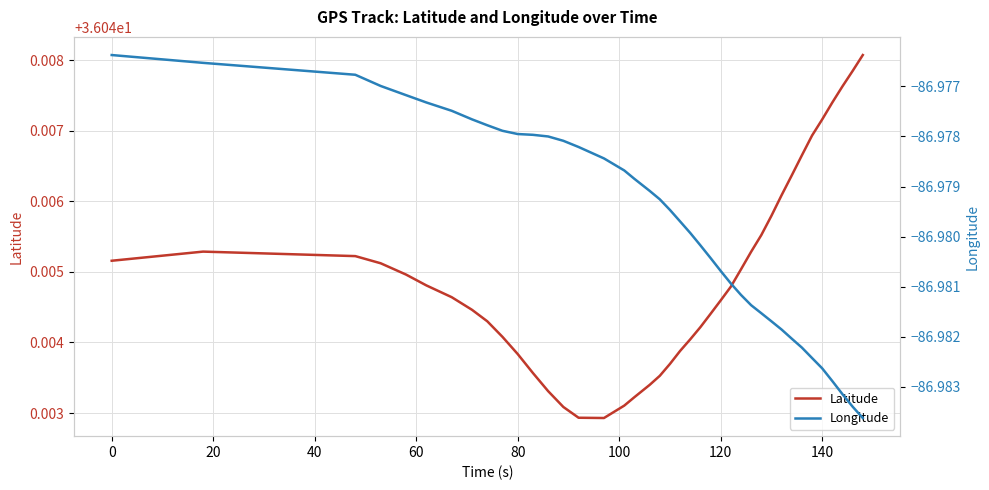

Reading left to right, transcribe all the data shown in this chart.

Latitude: 36.0	36.0	36.0	36.0	36.0	36.0	36.0	36.0	36.0	36.0	36.0	36.0	36.0	36.0	36.0	36.0	36.0	36.0	36.0	36.0	36.0	36.0	36.0	36.0	36.0	36.0	36.0	36.0	36.0	36.0	36.0	36.0	36.0	36.0	36.0	36.0	36.0	36.0	36.0	36.0
Longitude: -87.0	-87.0	-87.0	-87.0	-87.0	-87.0	-87.0	-87.0	-87.0	-87.0	-87.0	-87.0	-87.0	-87.0	-87.0	-87.0	-87.0	-87.0	-87.0	-87.0	-87.0	-87.0	-87.0	-87.0	-87.0	-87.0	-87.0	-87.0	-87.0	-87.0	-87.0	-87.0	-87.0	-87.0	-87.0	-87.0	-87.0	-87.0	-87.0	-87.0